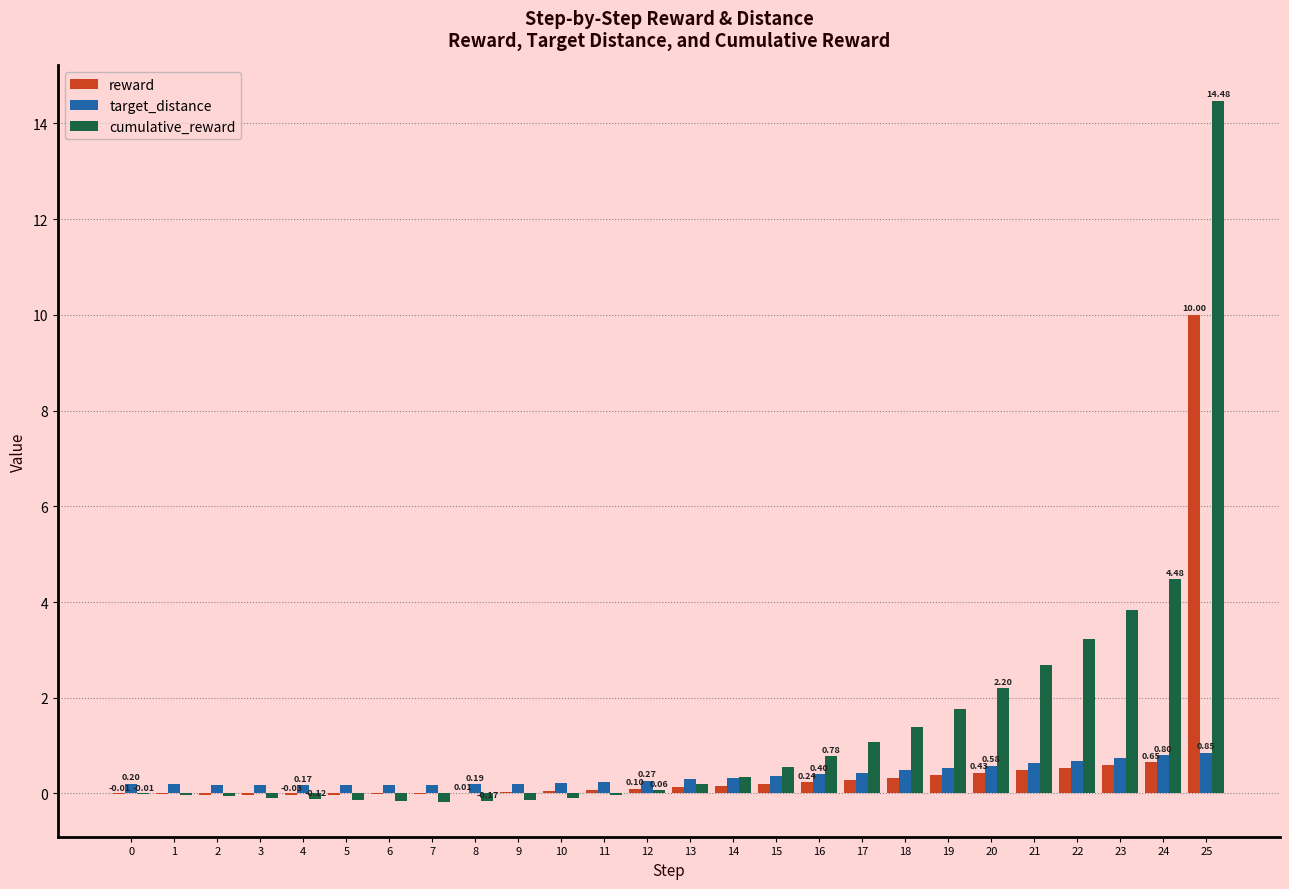

What is the total value across all series at 25?

25.3